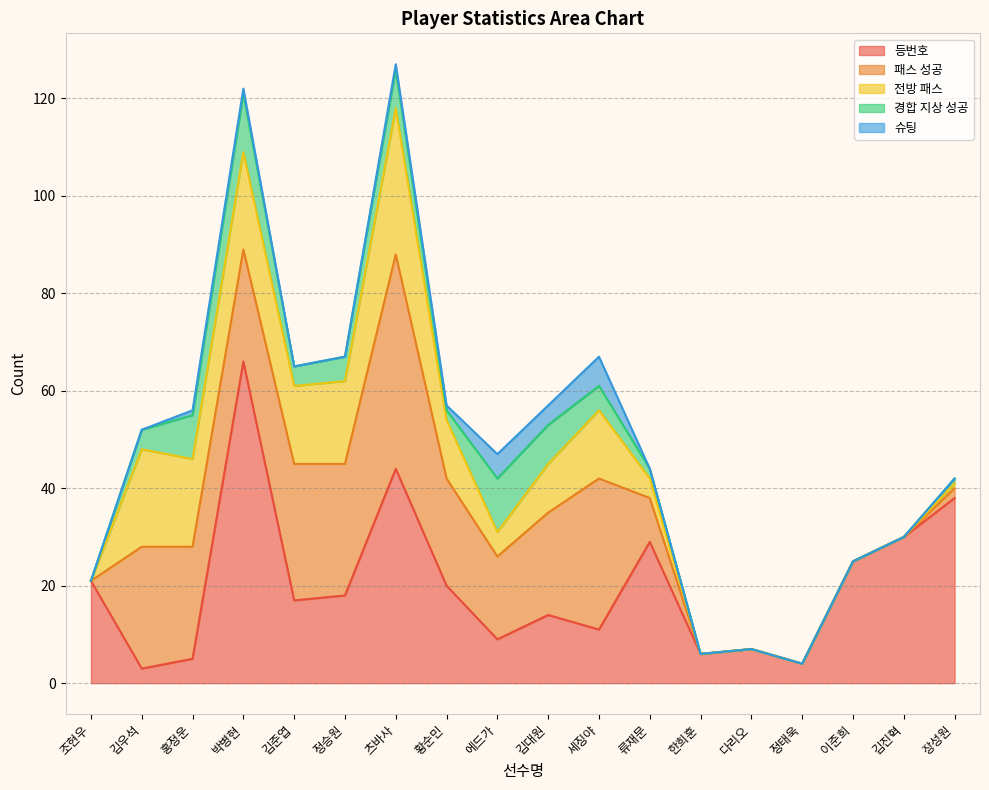

What position from the left is 김준엽?

5